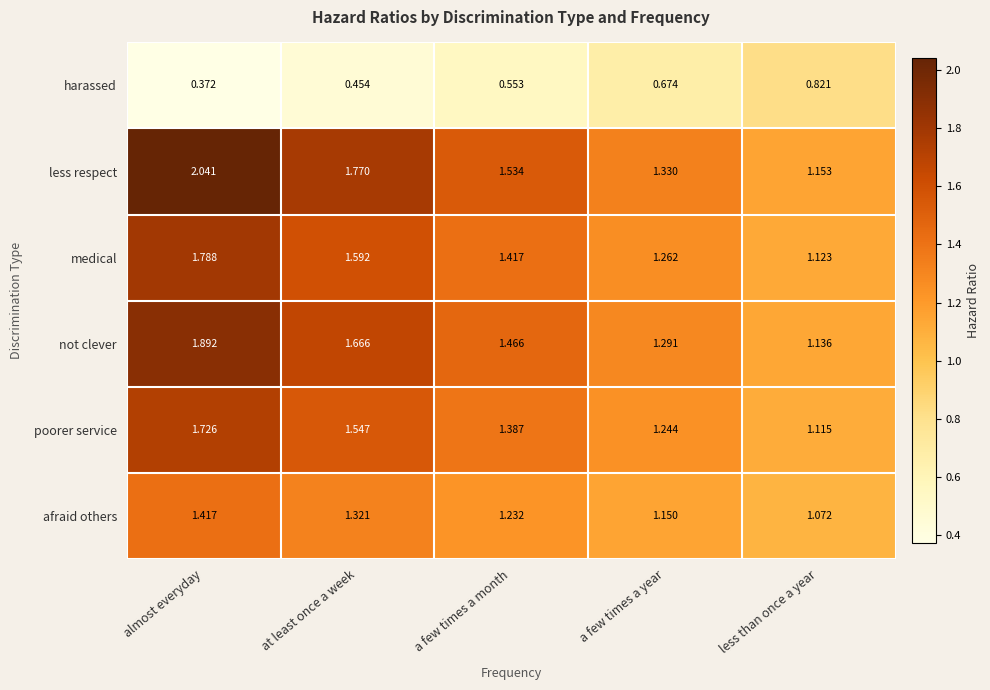

At which category is the sum across all series the highest?

almost everyday